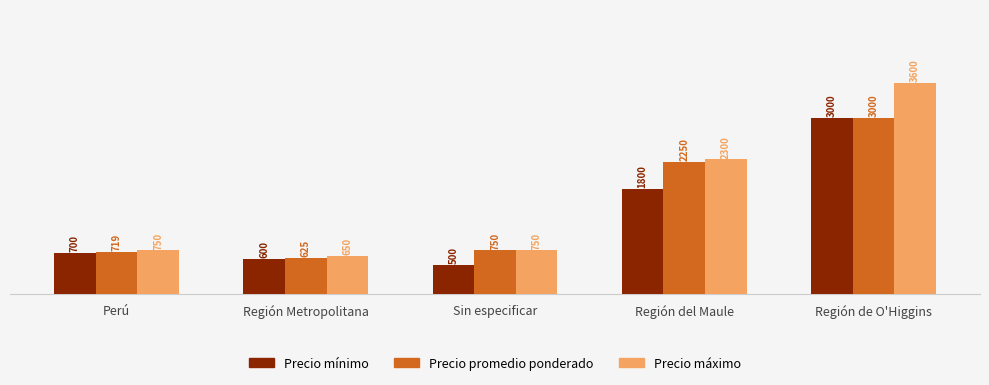

List the labels in order of Precio mínimo value, smallest first.

Sin especificar, Región Metropolitana, Perú, Región del Maule, Región de O'Higgins